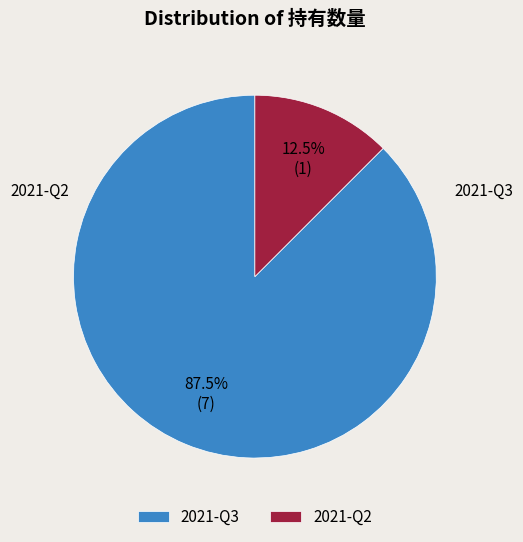

Which category accounts for the majority?

2021-Q3